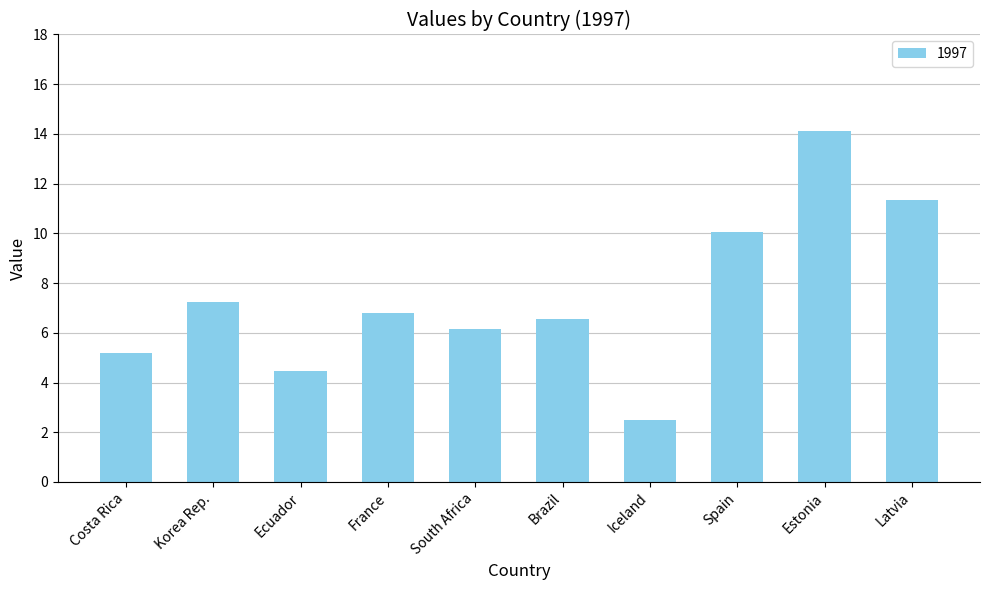

The chart shows a value of 14.1 at Estonia. True or false?

True